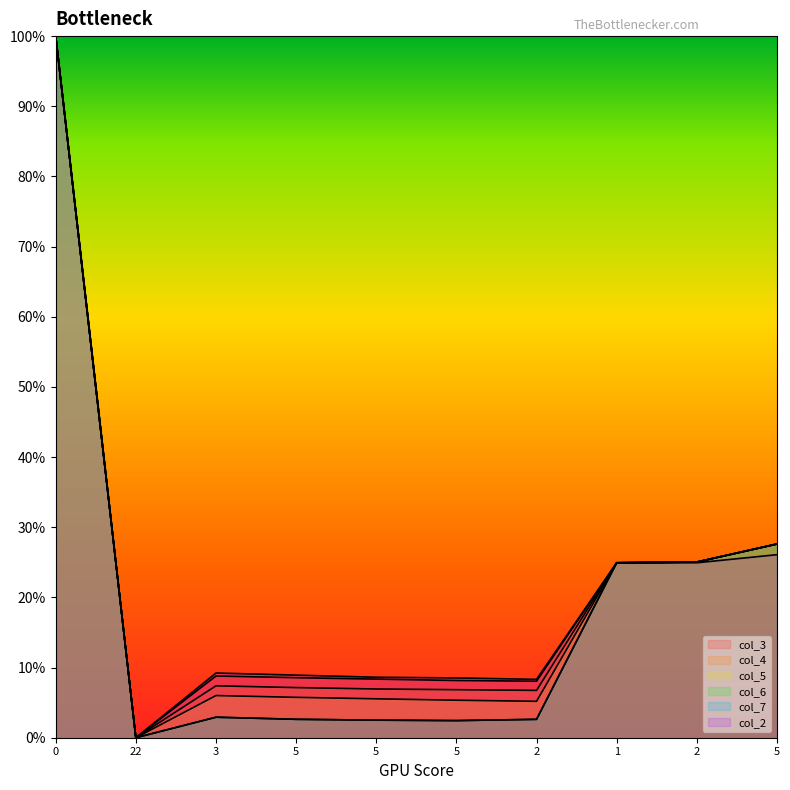

What is the label of the 4th point from the right?

2